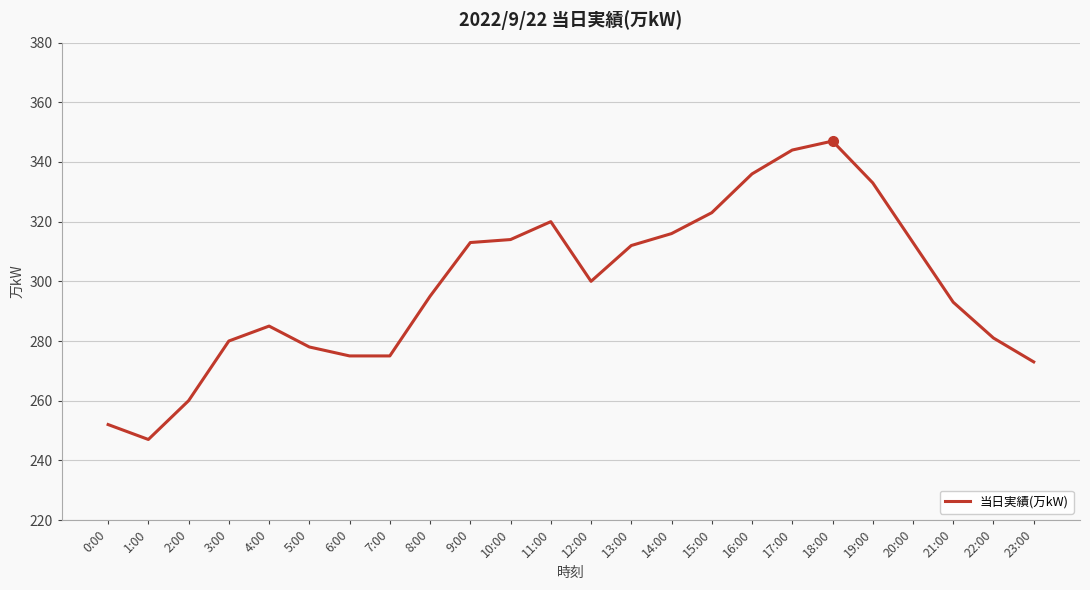

What position from the left is 20:00?

21